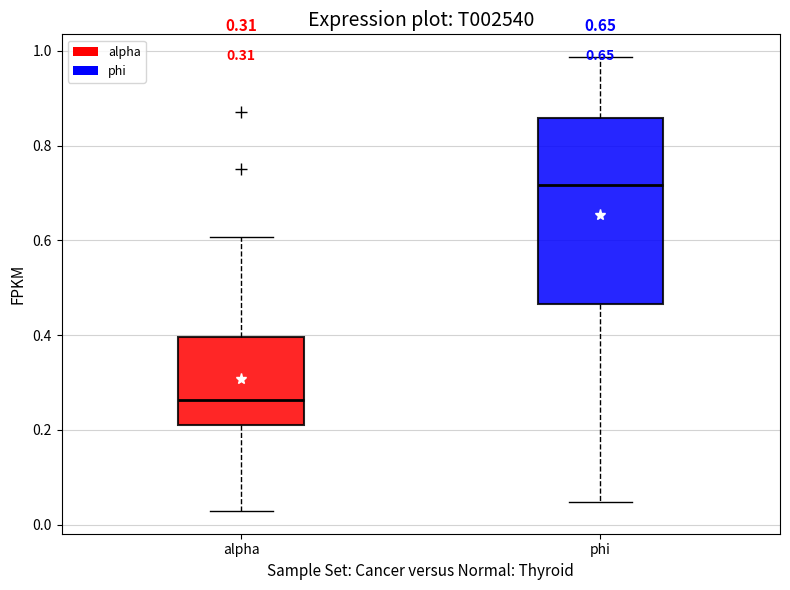

Reading left to right, transcribe this box plot: for each box, give where its median line is, the range the box spans, and where its two whiskers end, as read against the y-axis. The values are not printed on the chart, so give them approximately, as read against the axis.

alpha: median 0.26, box 0.20 to 0.40, whiskers 0.02 to 0.60
phi: median 0.72, box 0.46 to 0.86, whiskers 0.04 to 0.98